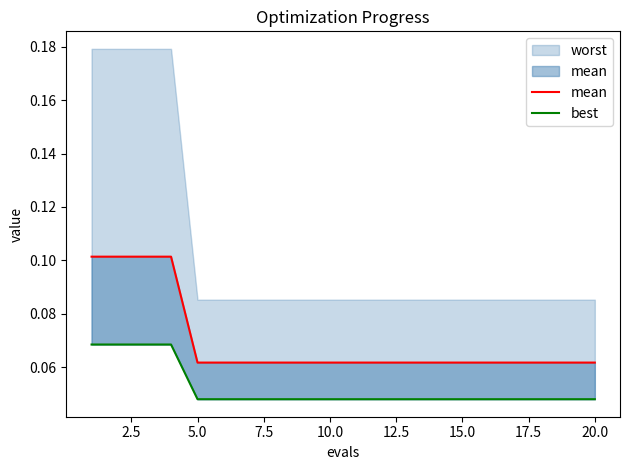

Does the chart have visible grid lines?

No